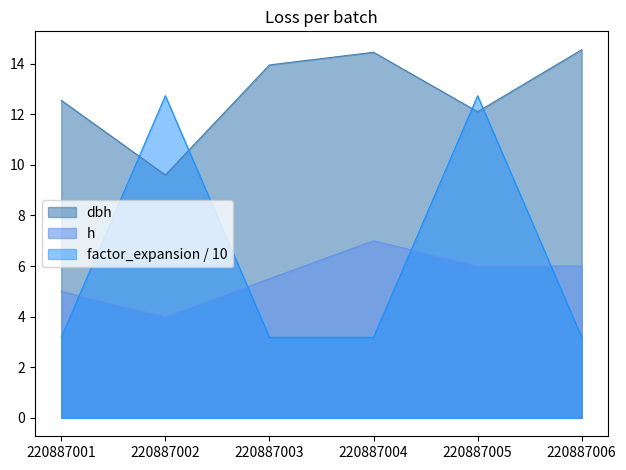

What is the value of the h point at the 6th from the left?

6.0